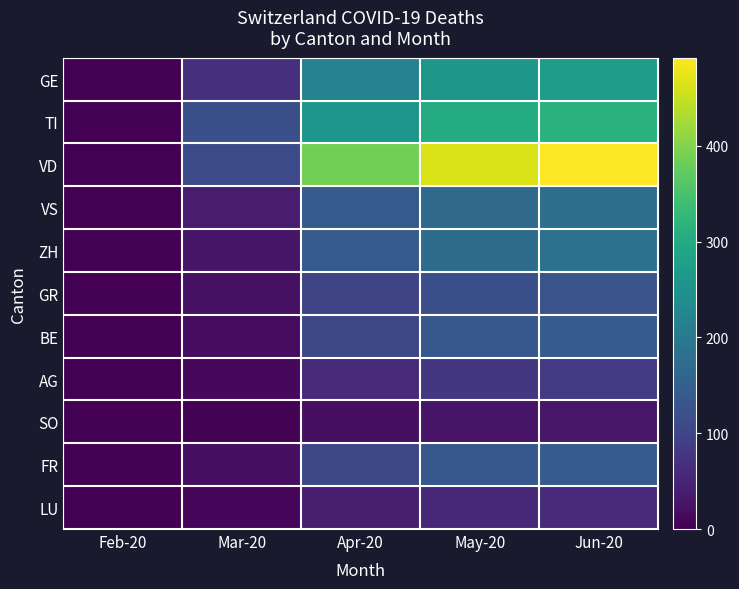

At which category does the chart reach its minimum across all series?

Feb-20